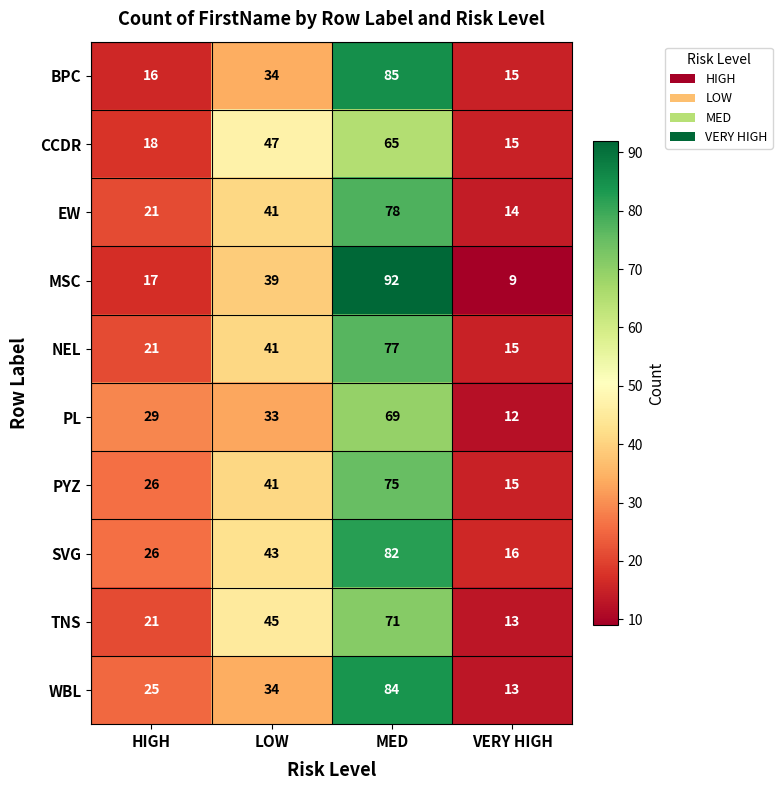

At which category does the chart reach its minimum across all series?

VERY HIGH